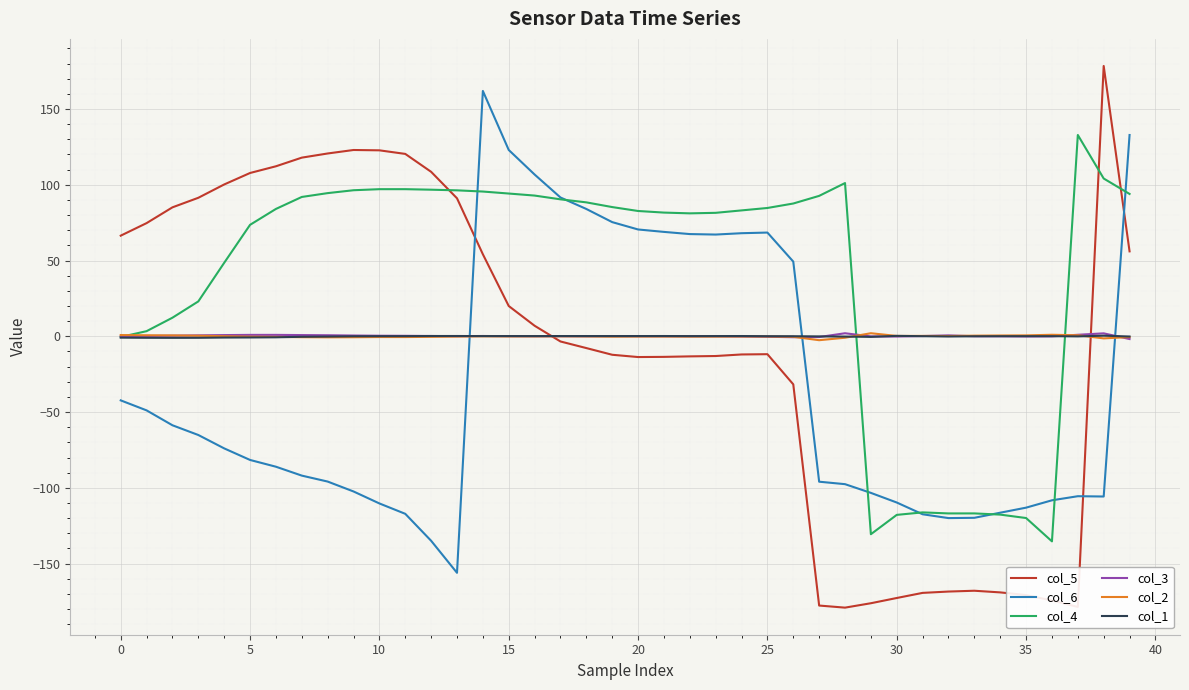

Which series has the largest total across all categories?

col_4